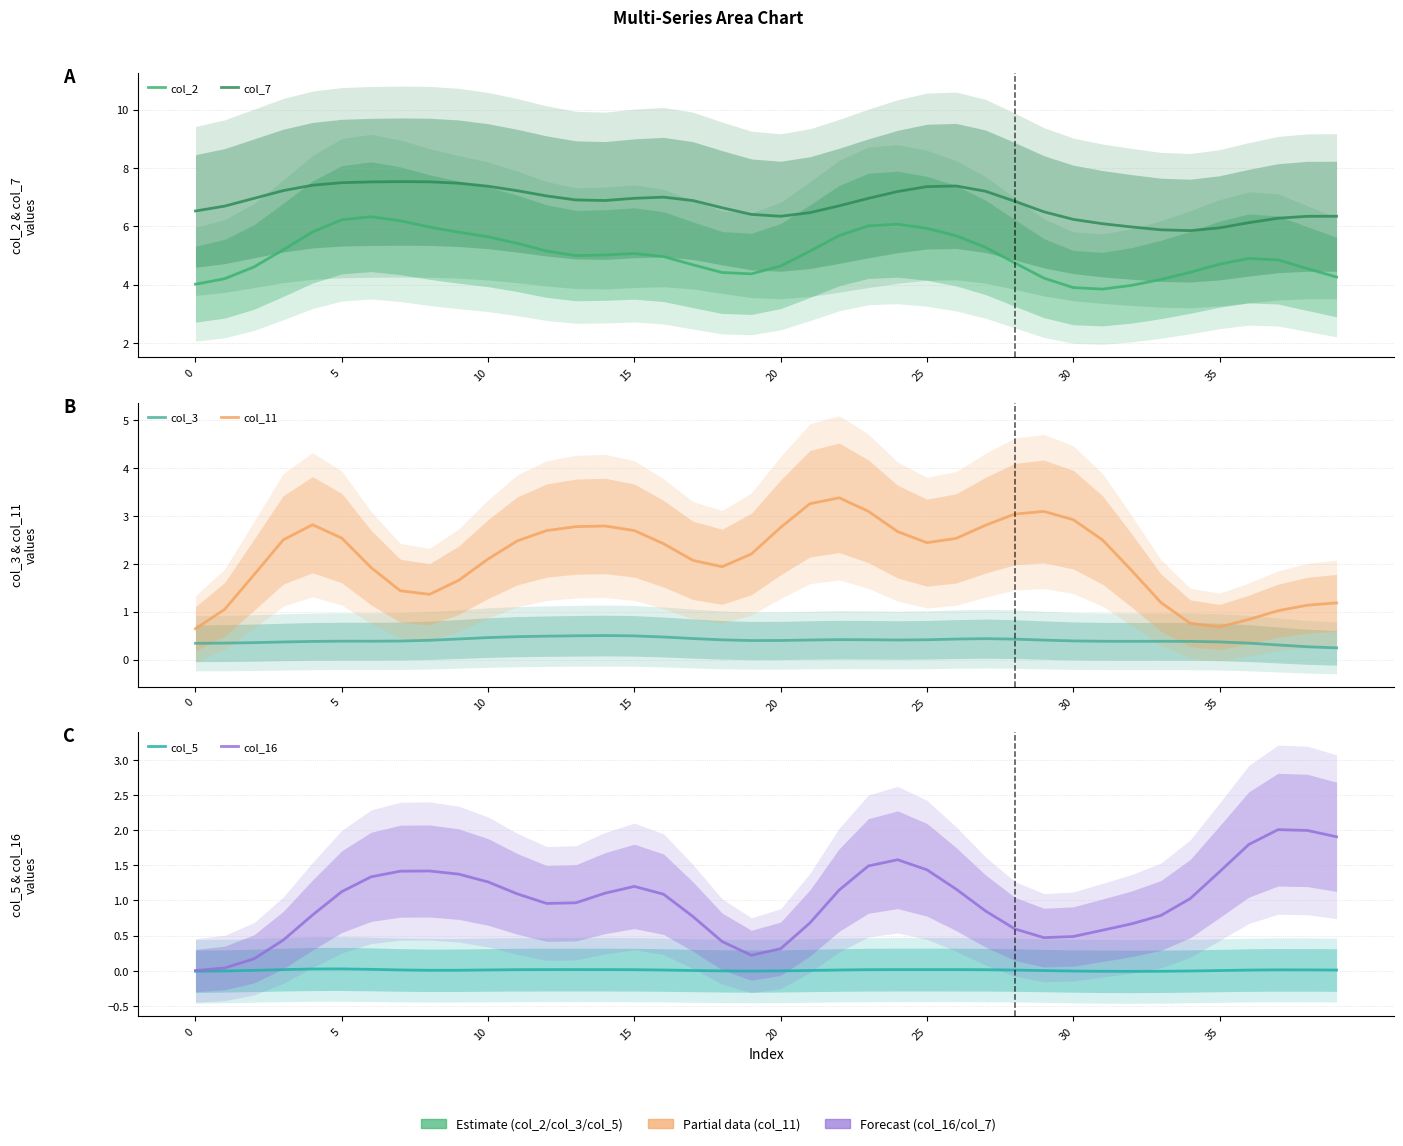

How many values in the col_5 series exceed 0?

30